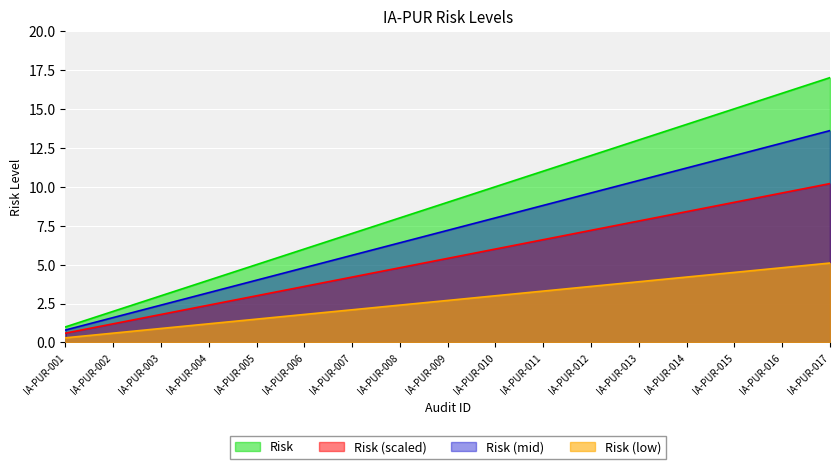

What is the difference between the second highest and second lowest values?

14